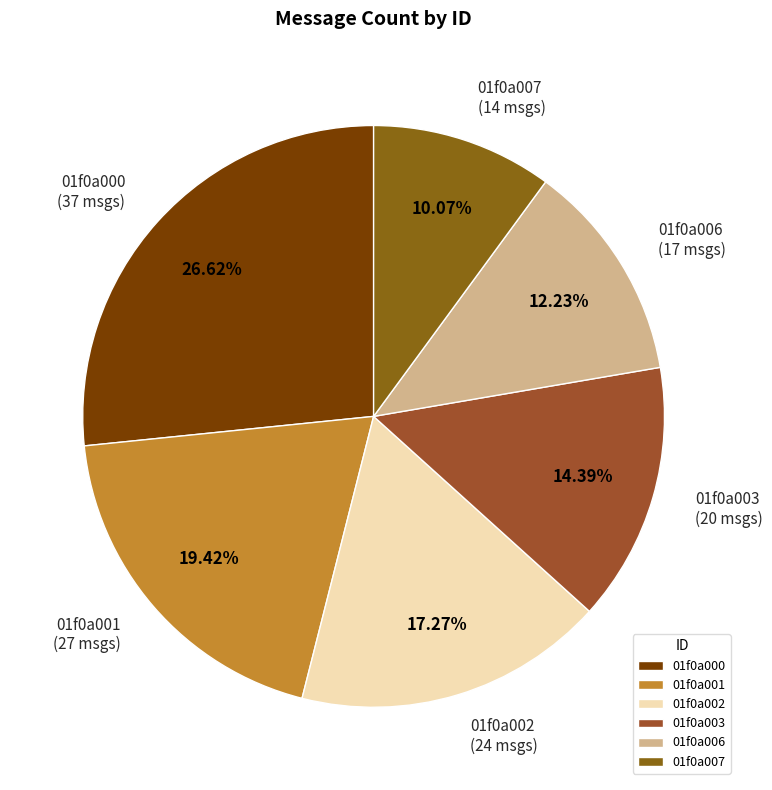

Between 01f0a001 and 01f0a003, which is larger?

01f0a001